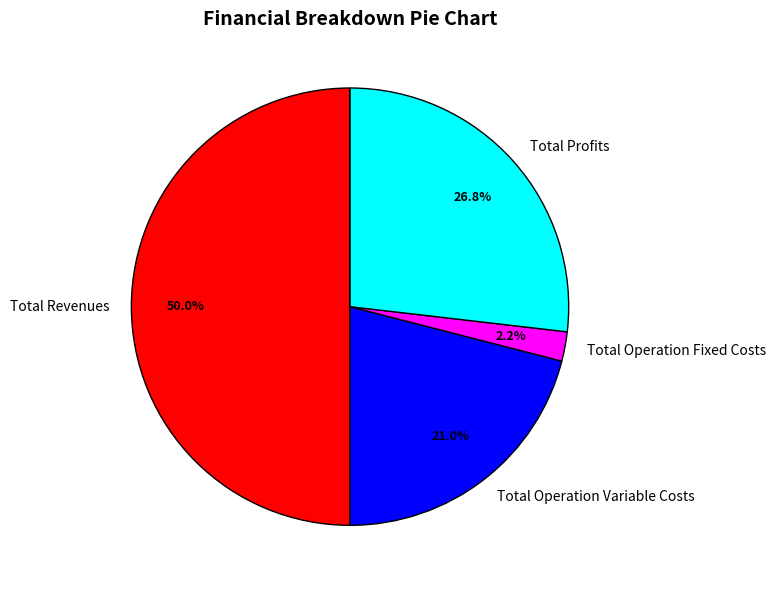

Is the sum of Total Revenues and Total Operation Variable Costs greater than half?

Yes